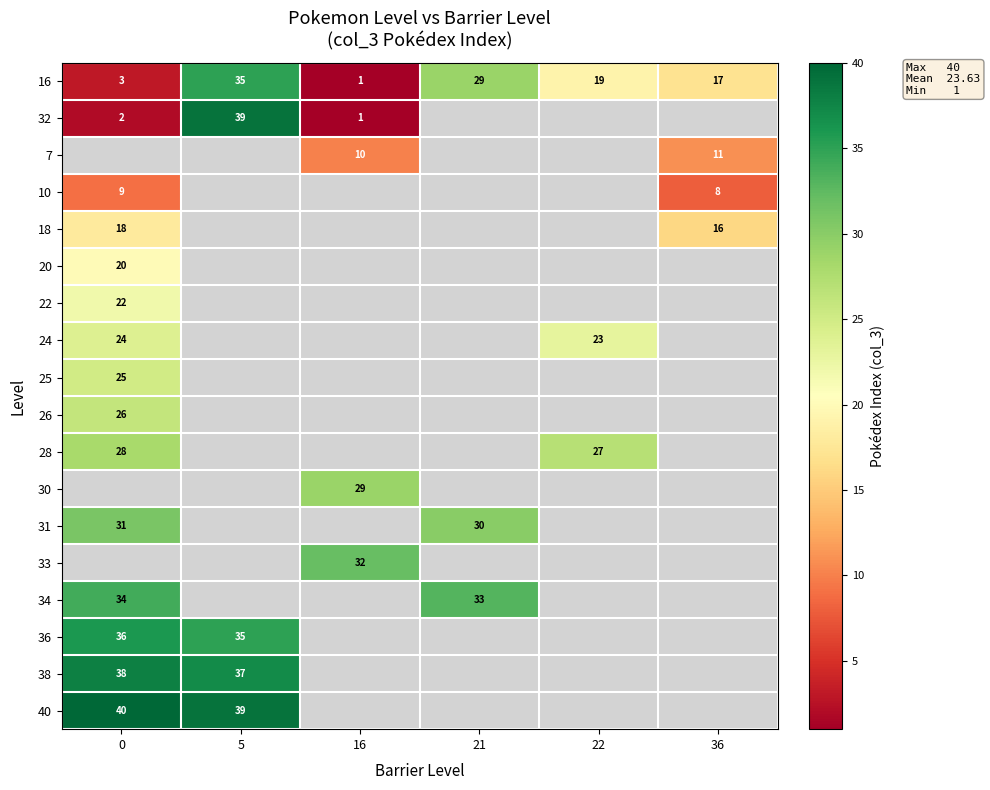

True or false: 33 has a value of 32 at 16.

True